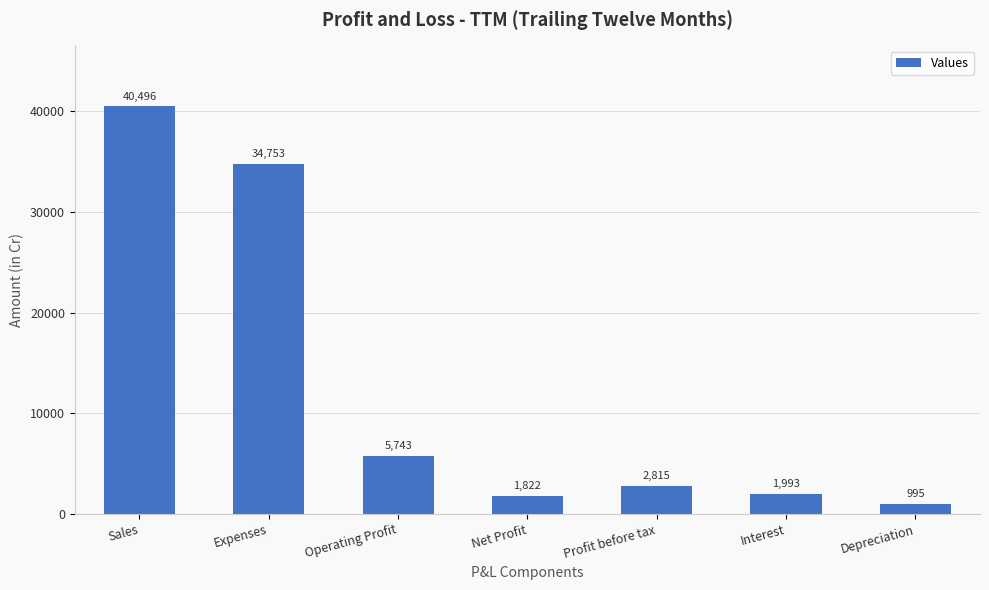

Reading right to left, extract all data points from this chart.

995	1993	2815	1822	5743	34753	40496